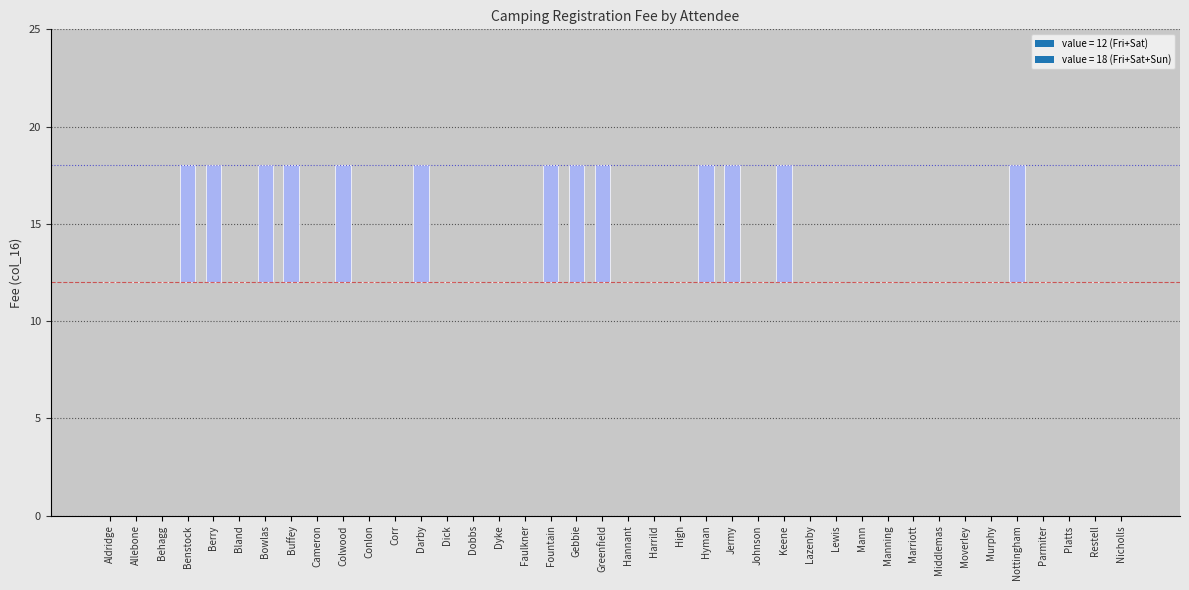

Is it true that the value at Bland is 2?

False